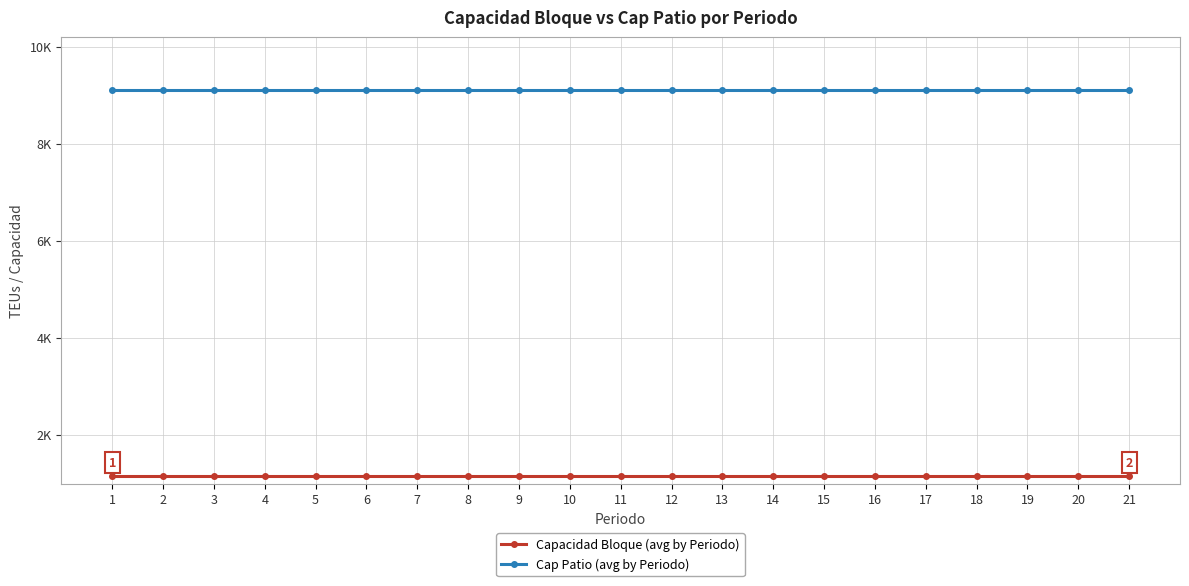

What is the total value across all series at 20?

10255